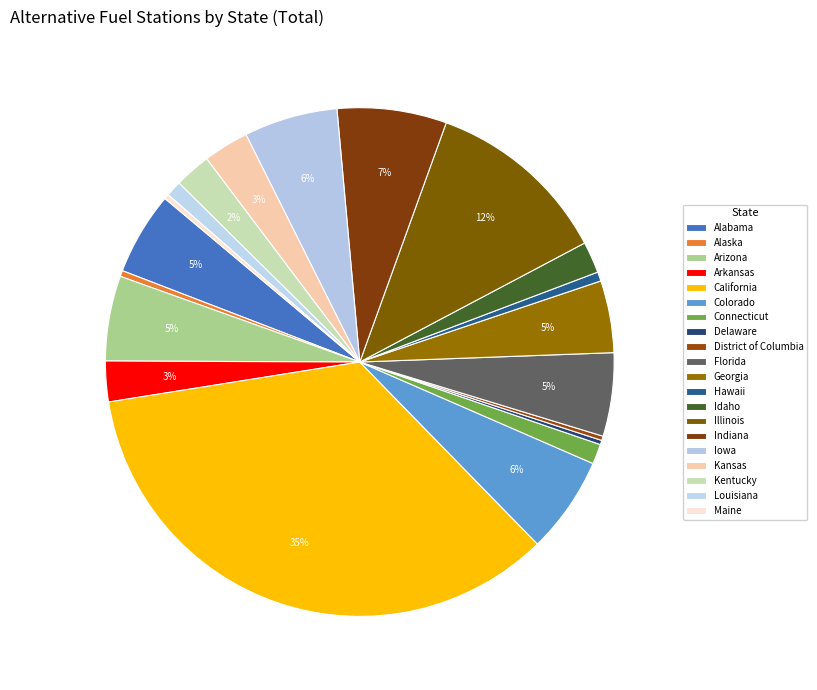

What percentage is the Kentucky slice, to the nearest percent?

2%